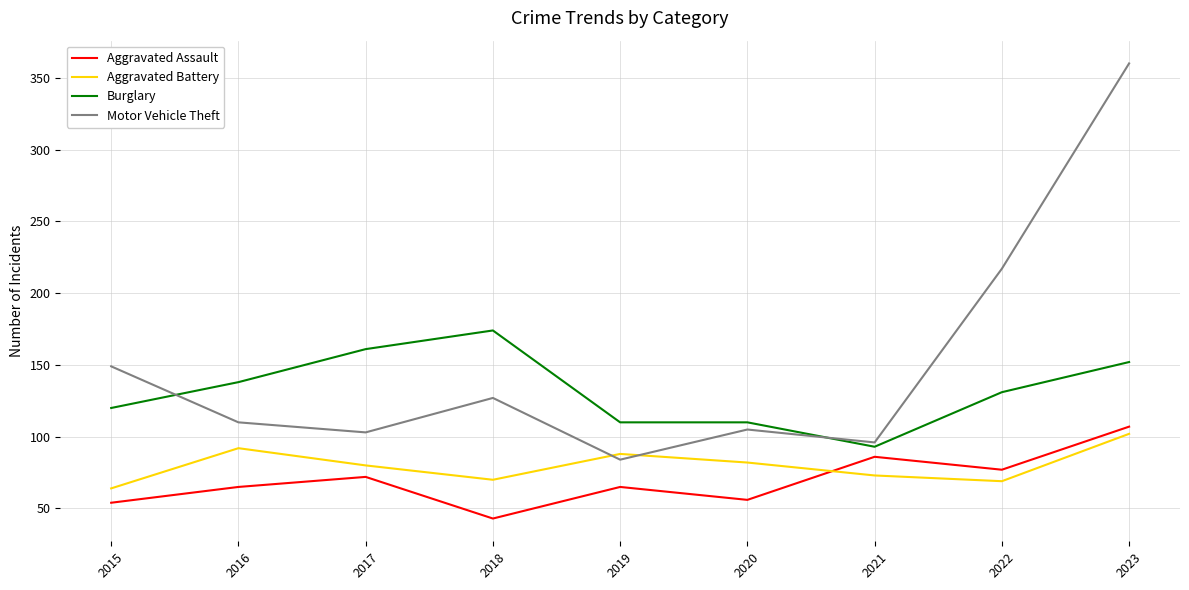

Rank the series at 2016 from lowest to highest value.

Aggravated Assault, Aggravated Battery, Motor Vehicle Theft, Burglary